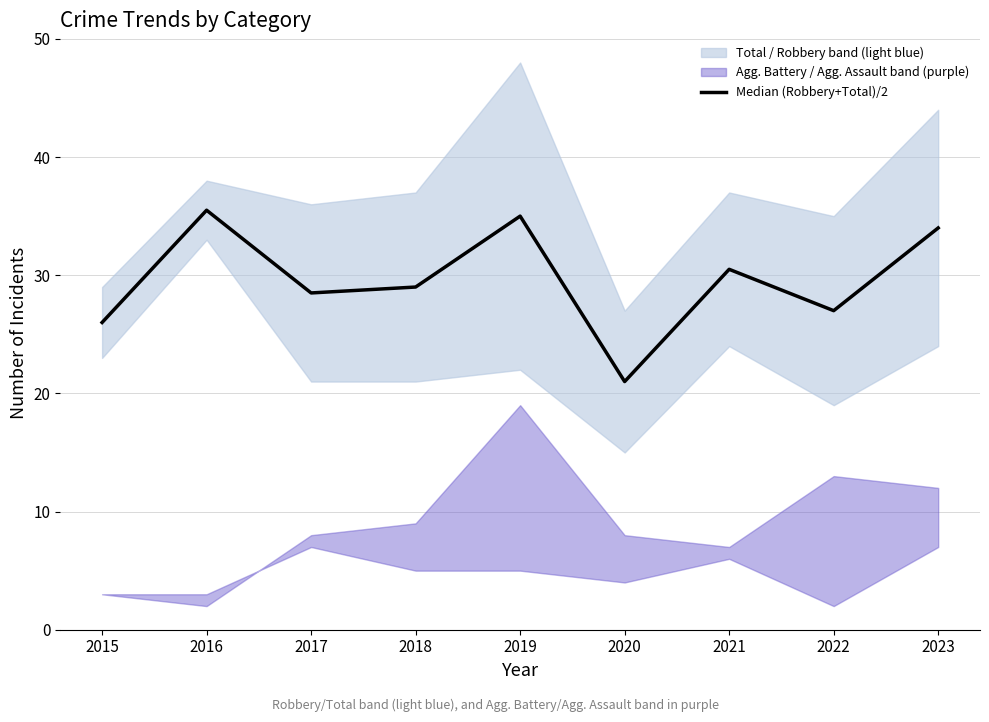

How many values are below 29?

4